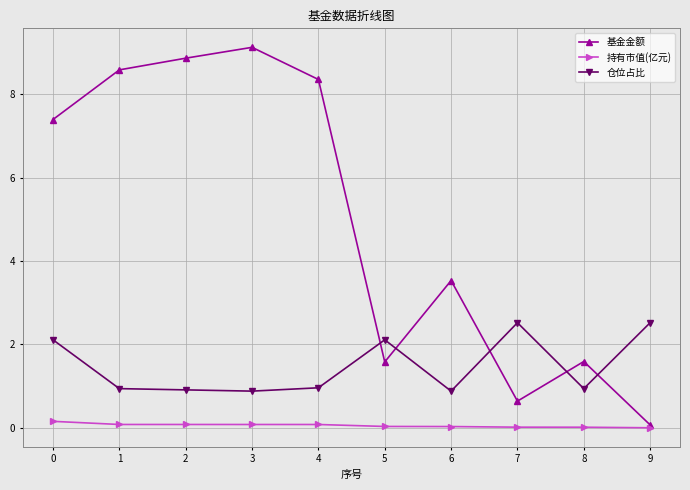

Rank the series by their average value, from highest to lowest.

基金金额, 仓位占比, 持有市值(亿元)